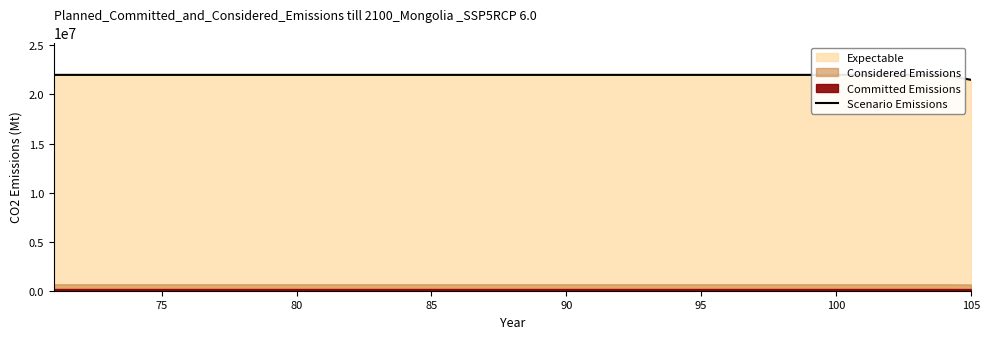

How many lines are shown in the chart?

1